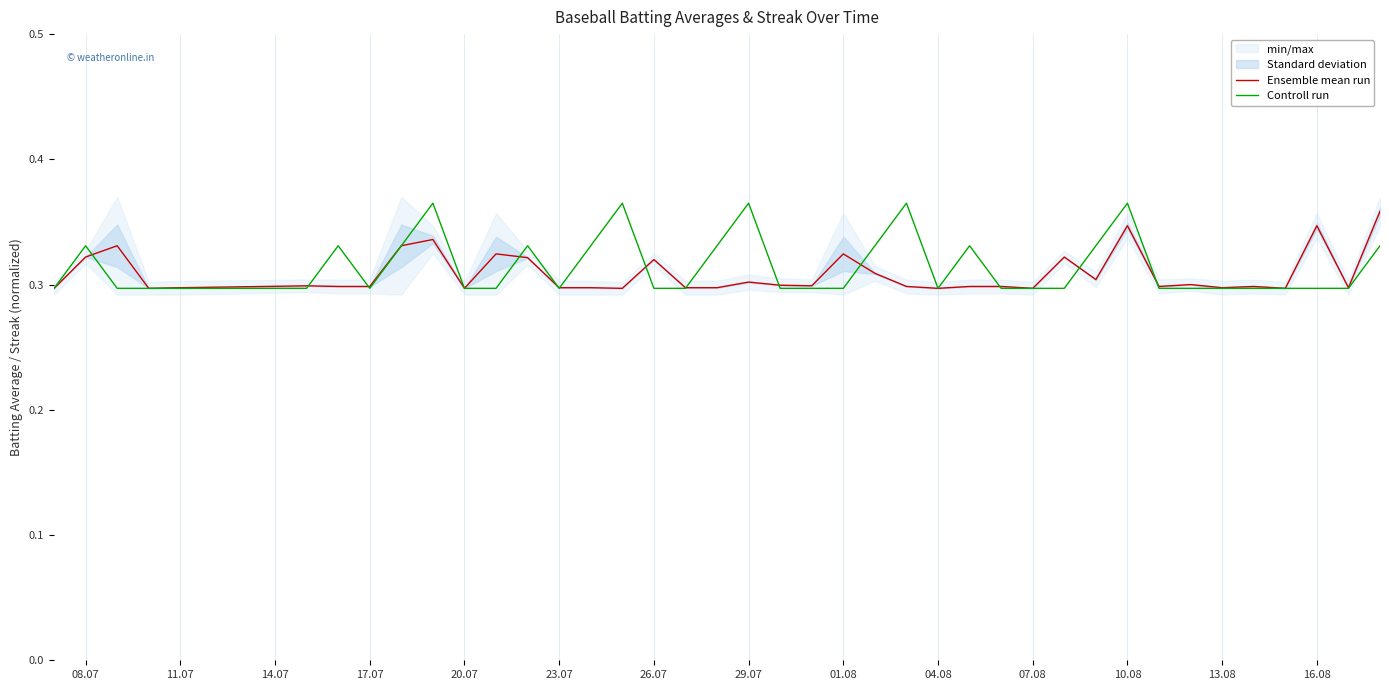

What is the greatest value displayed?

0.4